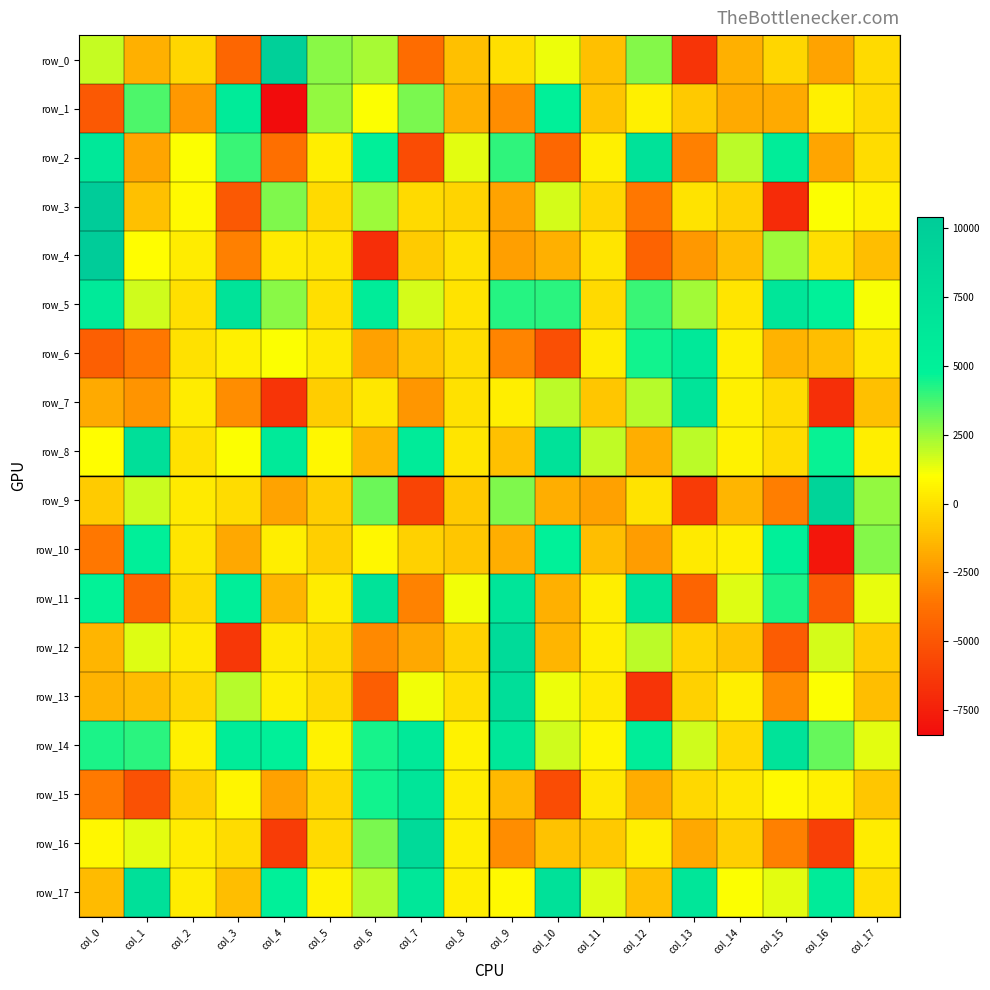

How many data points in row_15 are less than -312?

10